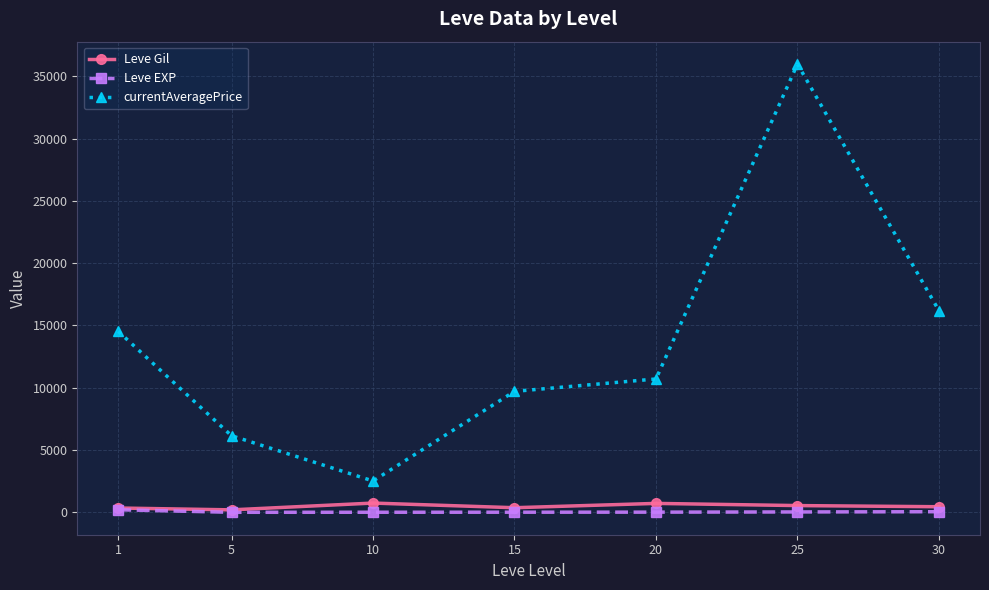

List the series in order of their peak value, highest first.

currentAveragePrice, Leve Gil, Leve EXP